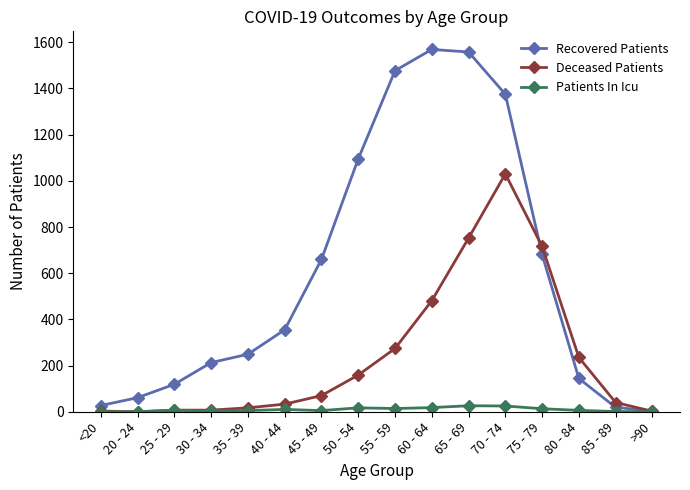

What is the maximum value shown in the chart?

1569